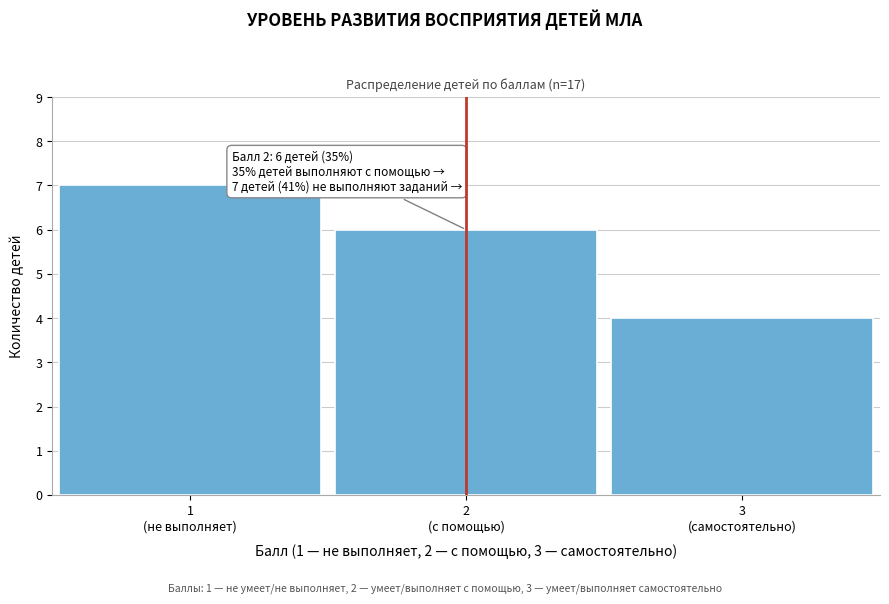

Reading left to right, transcribe all the data shown in this chart.

7	6	4